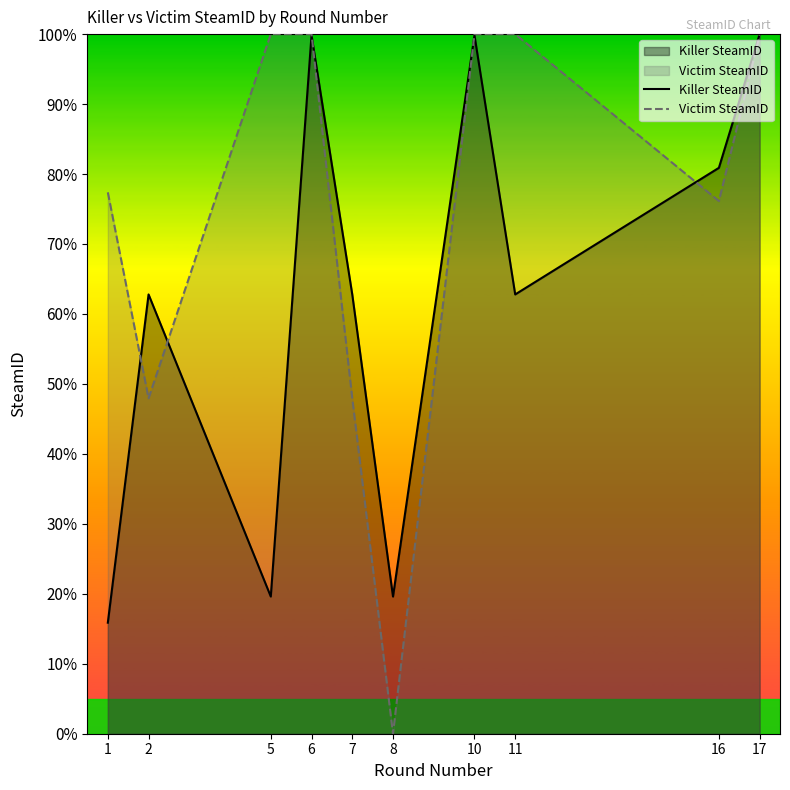

What value does the Victim SteamID series have at 11?

100.0